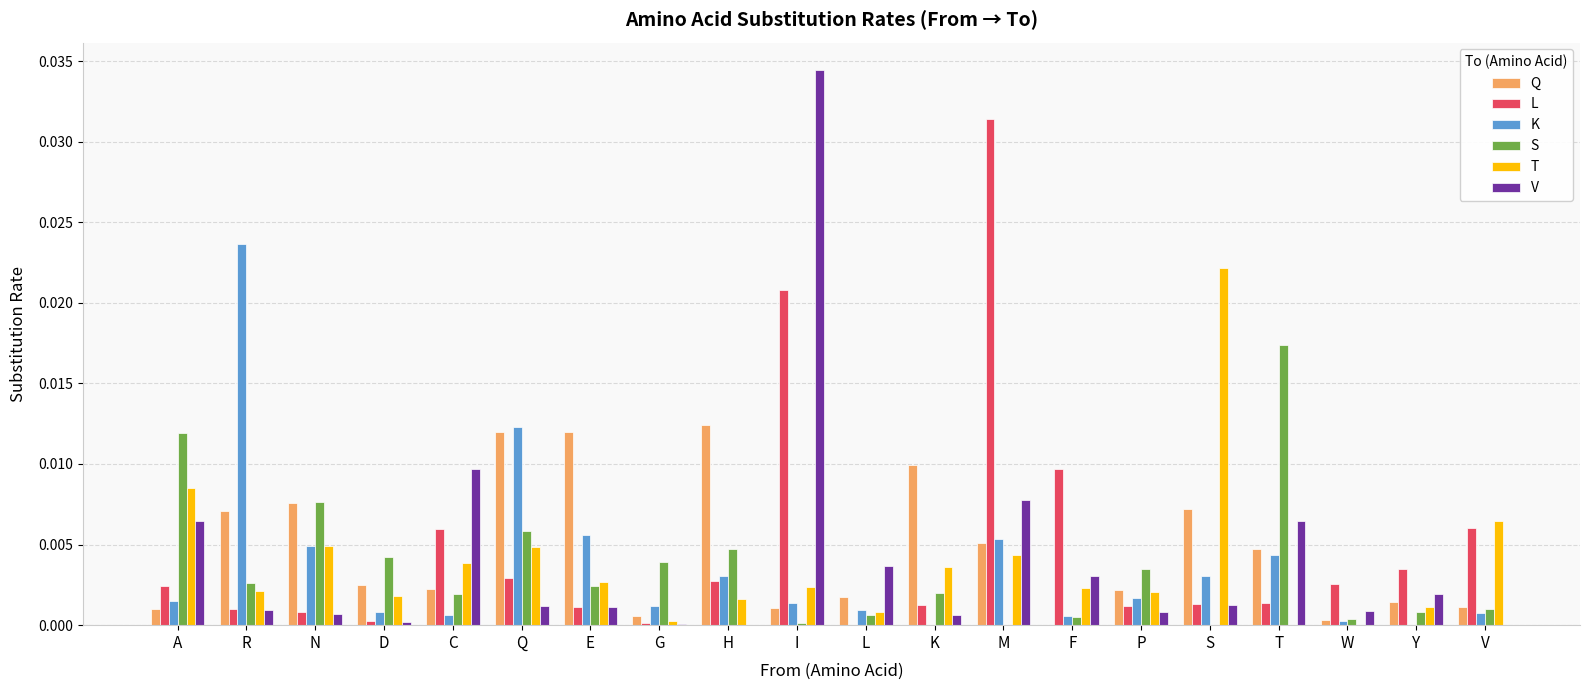

Which category has the highest value in the S series?

T